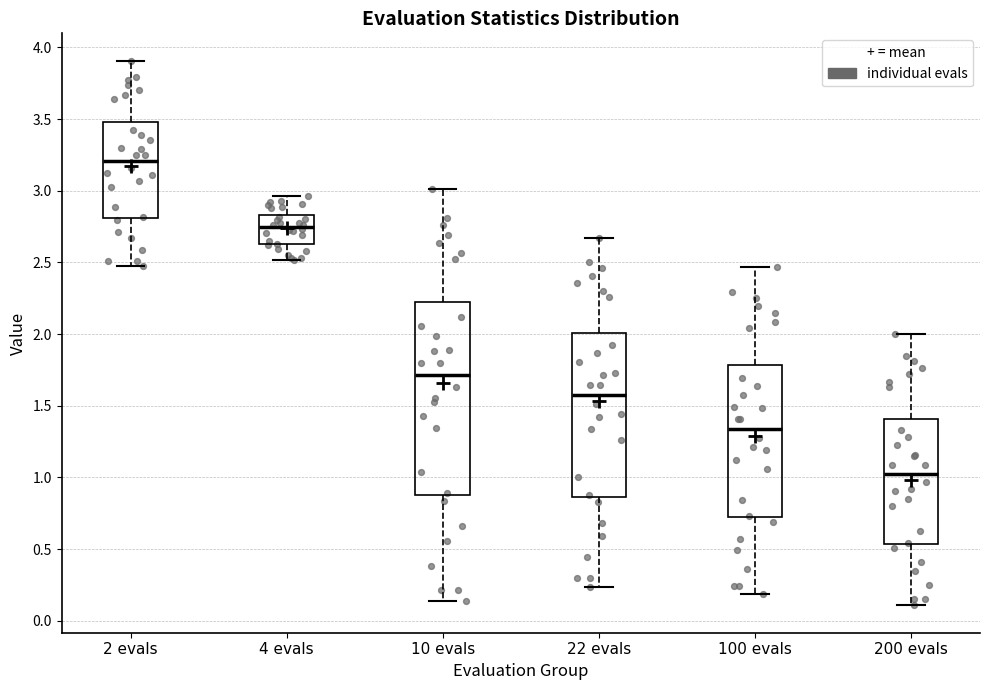

Comparing the boxes themselves (not the whiskers), which one is the tallest?

10 evals